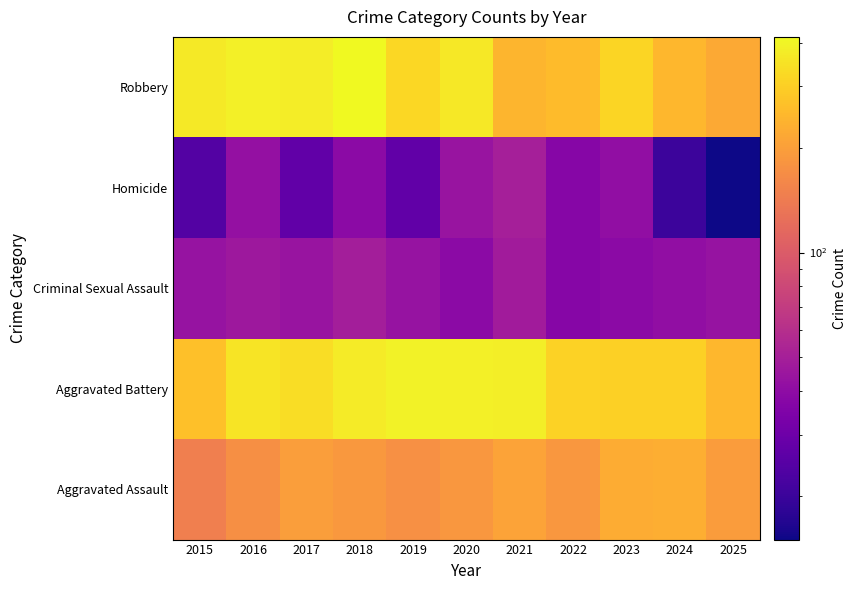

List the series in order of their peak value, lowest first.

Criminal Sexual Assault, Homicide, Aggravated Assault, Aggravated Battery, Robbery